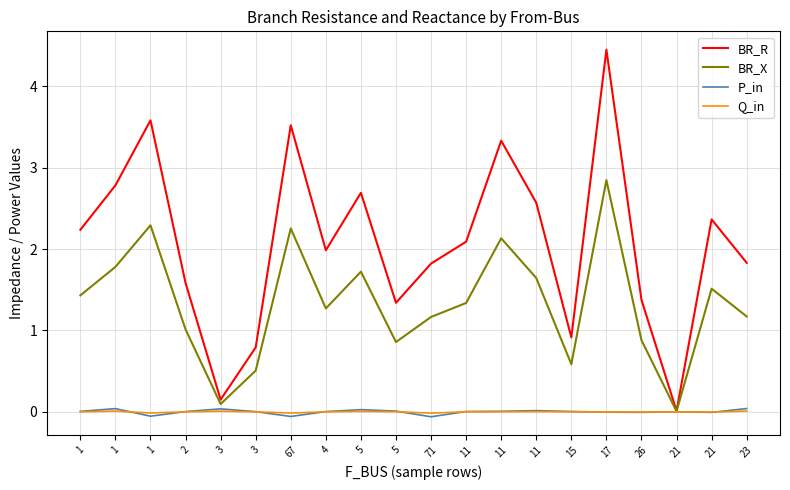

Rank the series at 4 from lowest to highest value.

Q_in, P_in, BR_X, BR_R